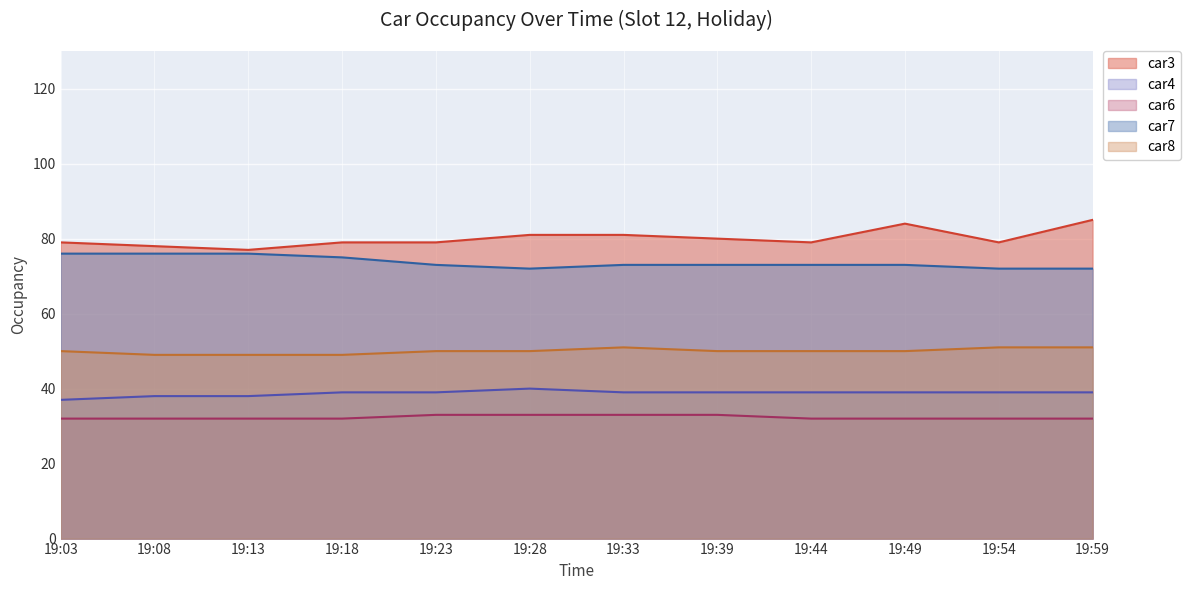

What is the approximate value of car6 at 19:13?

32